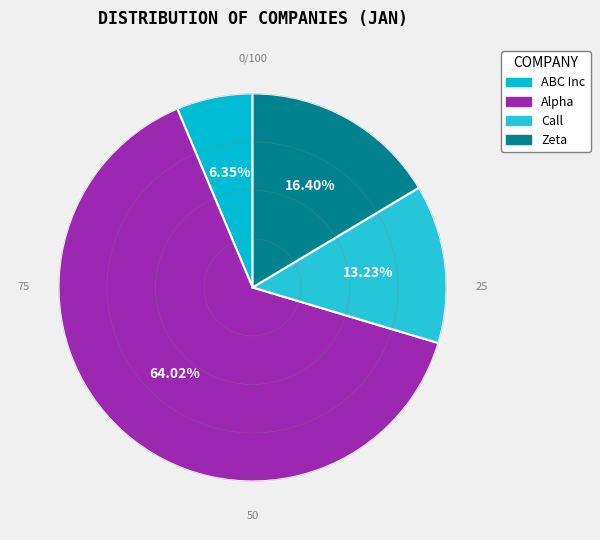

Is there a majority slice in this chart?

Yes